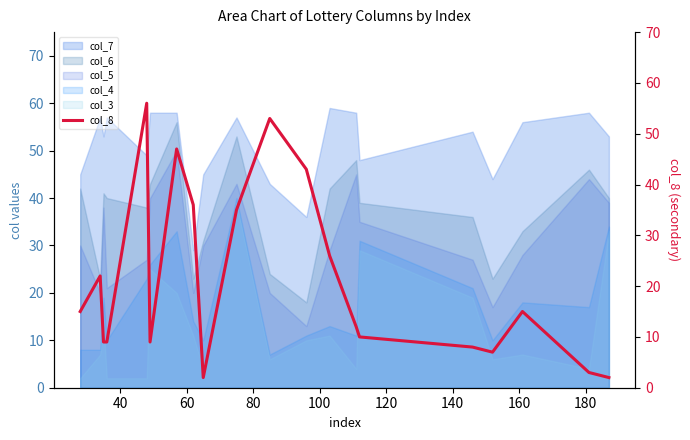

What is the sum of all values?

419